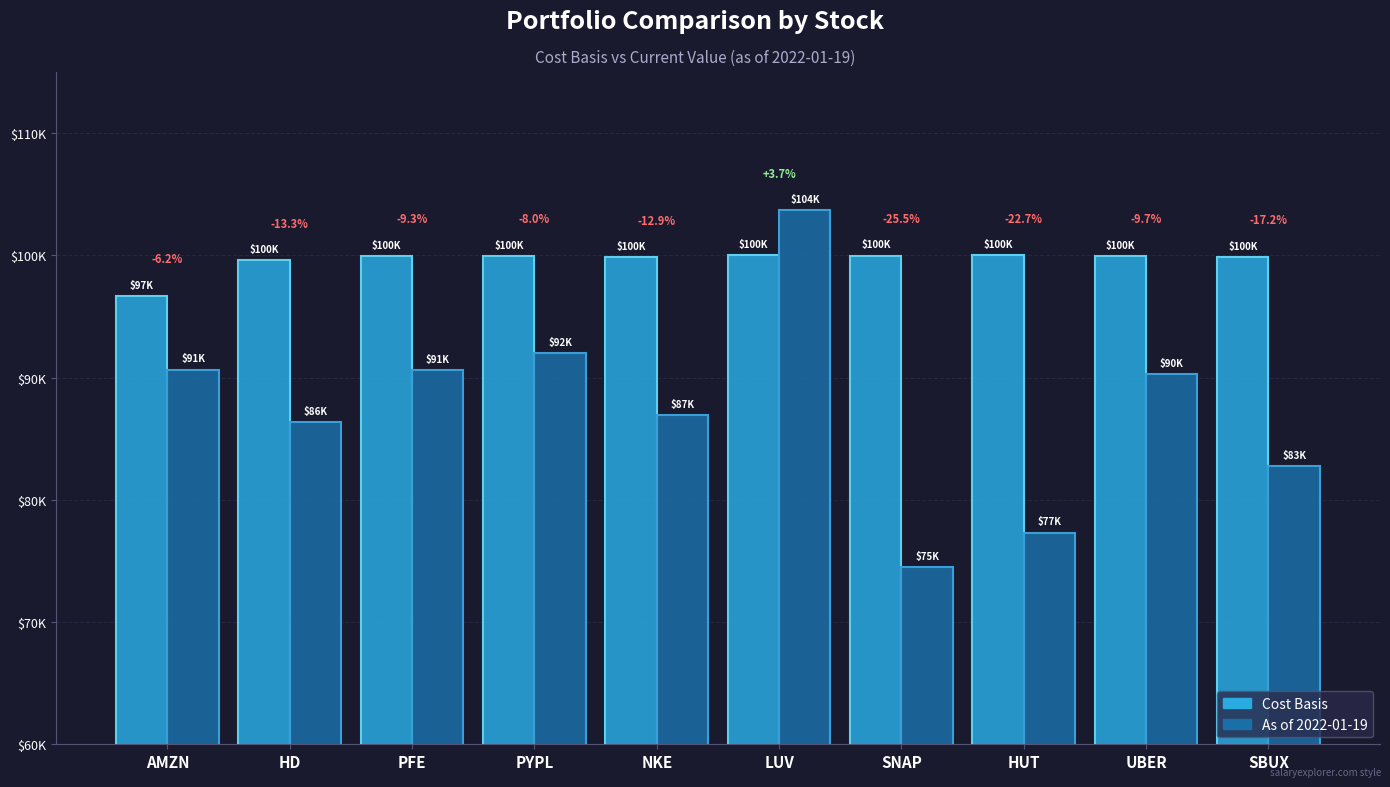

What is the difference between the maximum and second lowest values in the Cost Basis series?

390.9